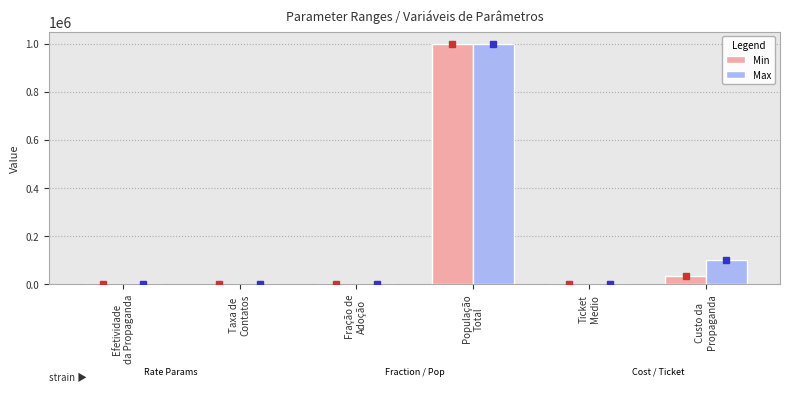

What value does the Max series have at População
Total?

1000000.0